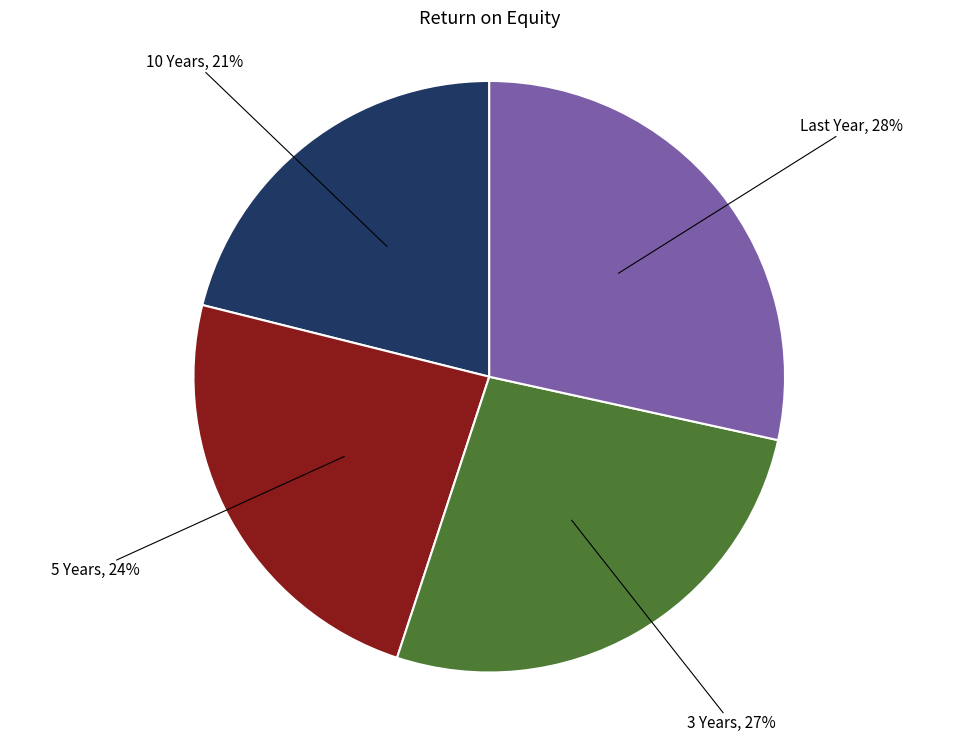

To the nearest percent, what portion does 3 Years represent?

27%